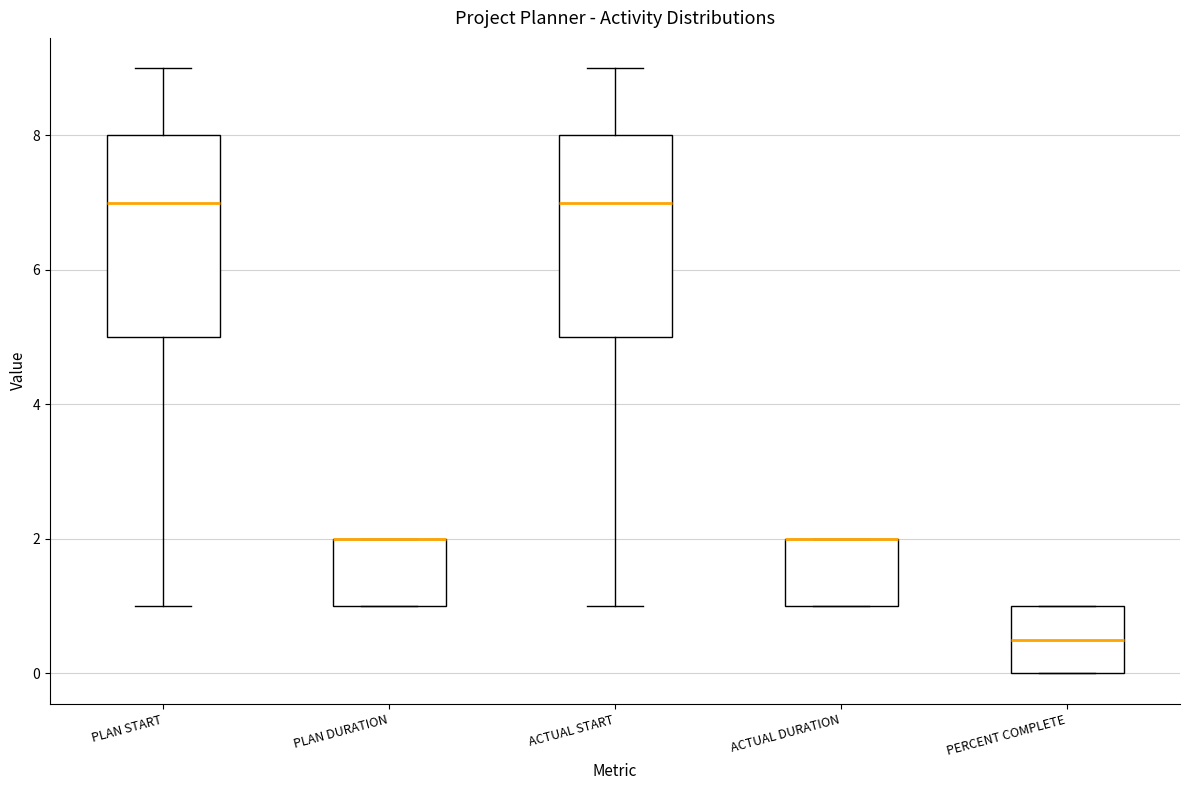

Reading left to right, read every box against the y-axis: the position of its median line, the range the box covers, and the ends of its whiskers. The values are not printed on the chart, so give them approximately, as read against the axis.

PLAN START: median 7.0, box 5.0 to 8.0, whiskers 1.0 to 9.0
PLAN DURATION: median 2.0 (drawn on the box's upper edge), box 1.0 to 2.0, whiskers 1.0 to 2.0
ACTUAL START: median 7.0, box 5.0 to 8.0, whiskers 1.0 to 9.0
ACTUAL DURATION: median 2.0 (drawn on the box's upper edge), box 1.0 to 2.0, whiskers 1.0 to 2.0
PERCENT COMPLETE: median 0.6, box 0.0 to 1.0, whiskers 0.0 to 1.0